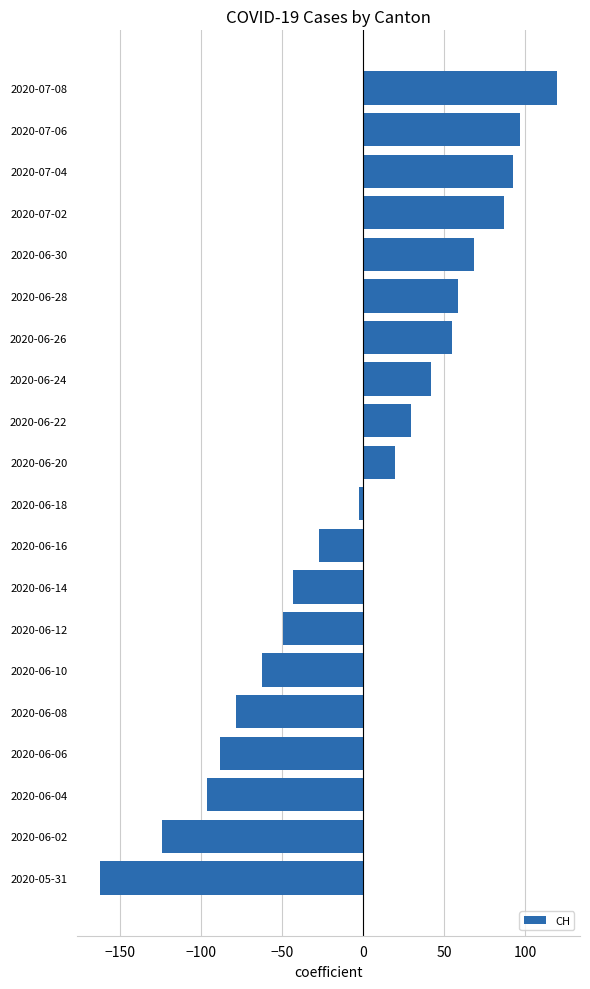

What is the difference between the second highest and minimum values?

259.0